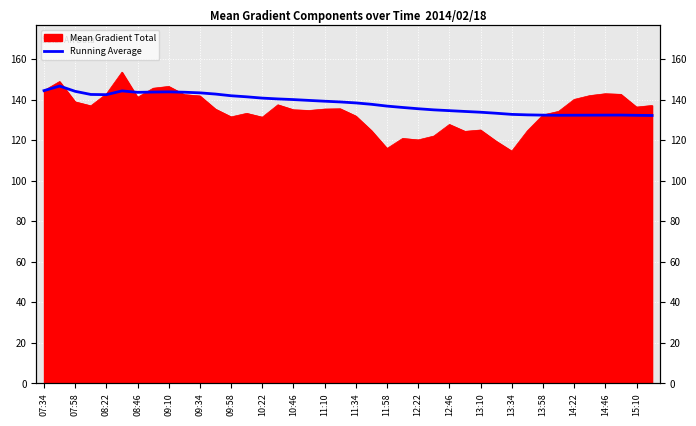

What is the value of the 40th point from the left?

132.2